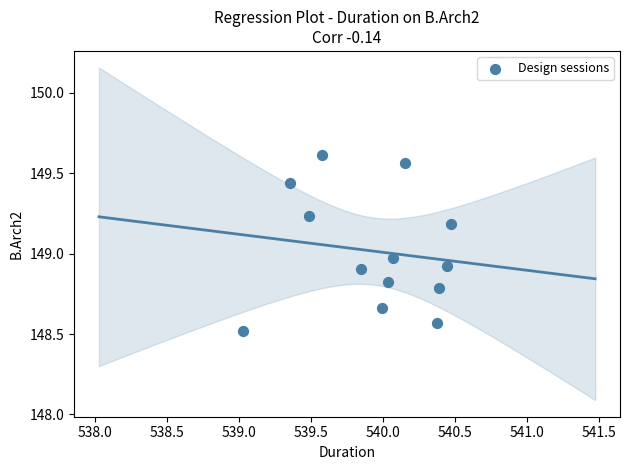

What is the range of Y values (max minus min)?

1.1